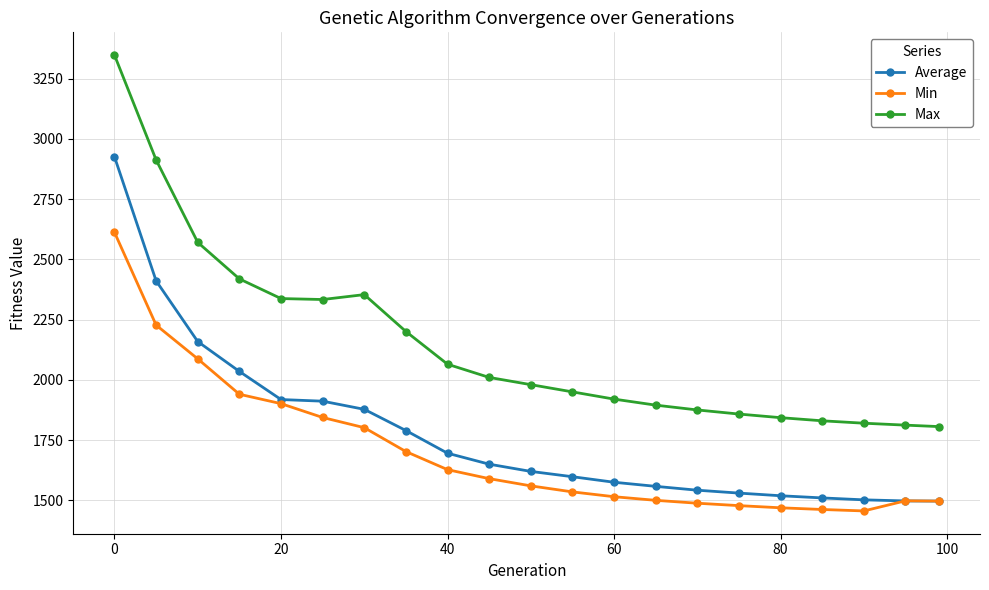

True or false: Average and Max cross at least once.

False